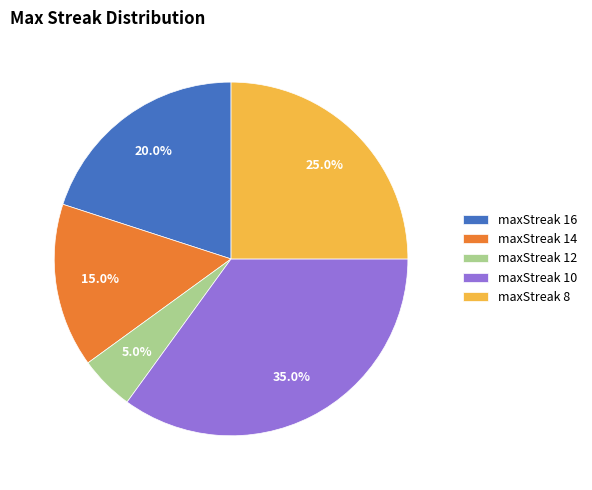

To the nearest percent, what is the difference between the maxStreak 8 and maxStreak 14 slice percentages?

10%